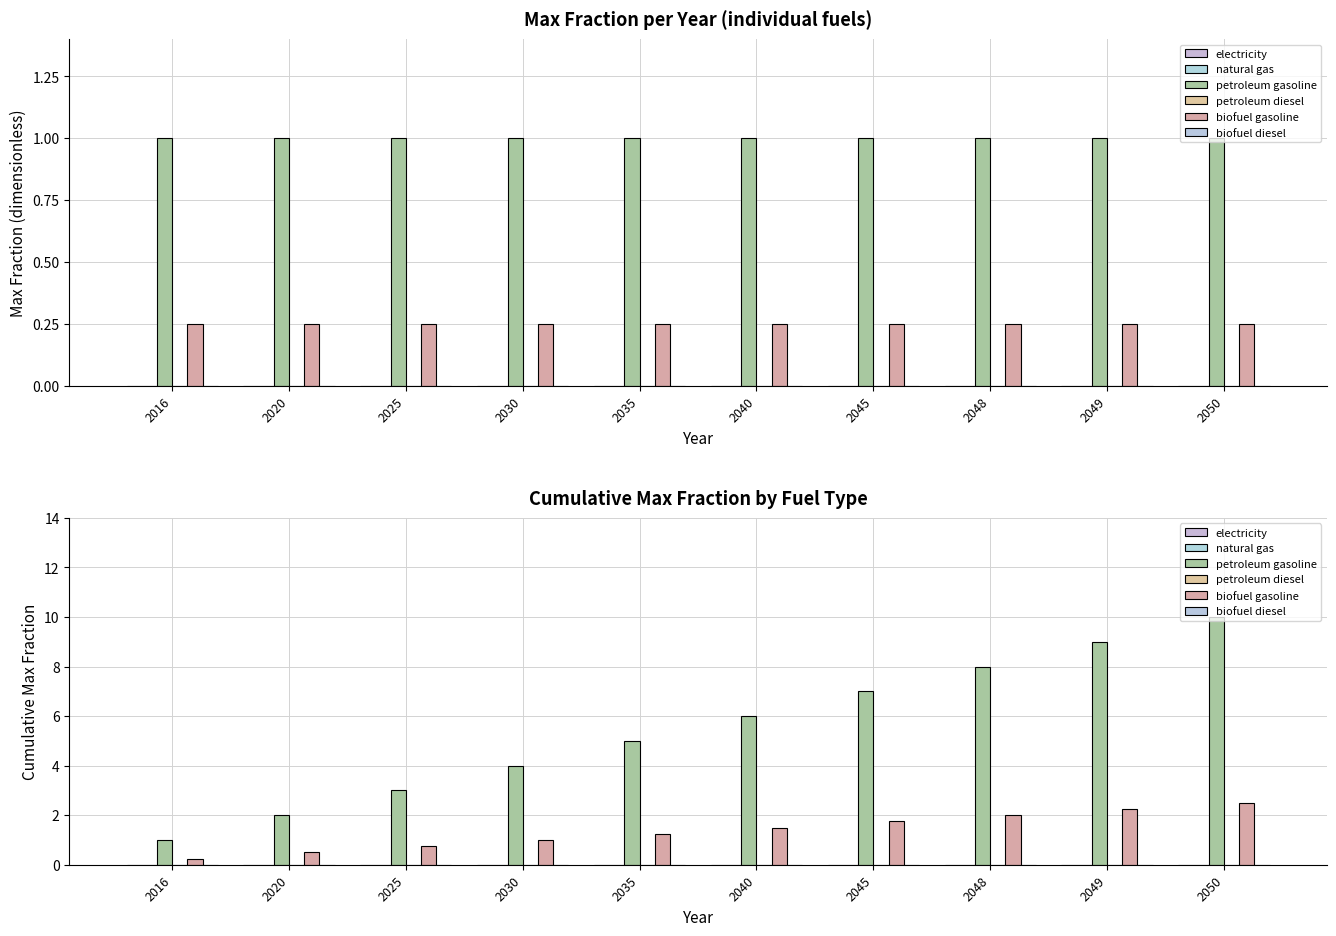

How many categories are shown in the chart?

10